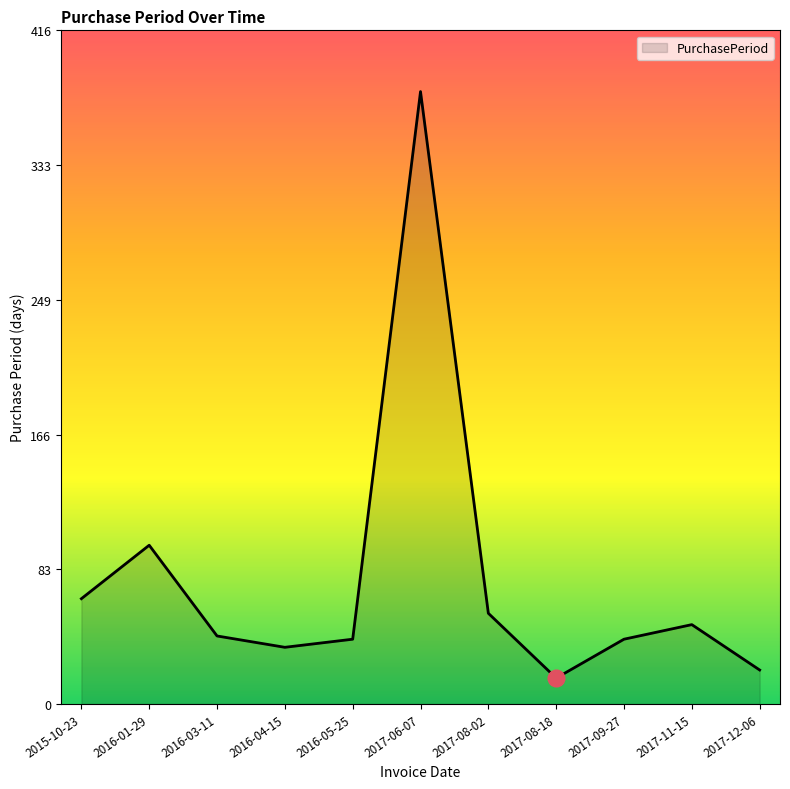

Where does the data first go above 42?

2015-10-23